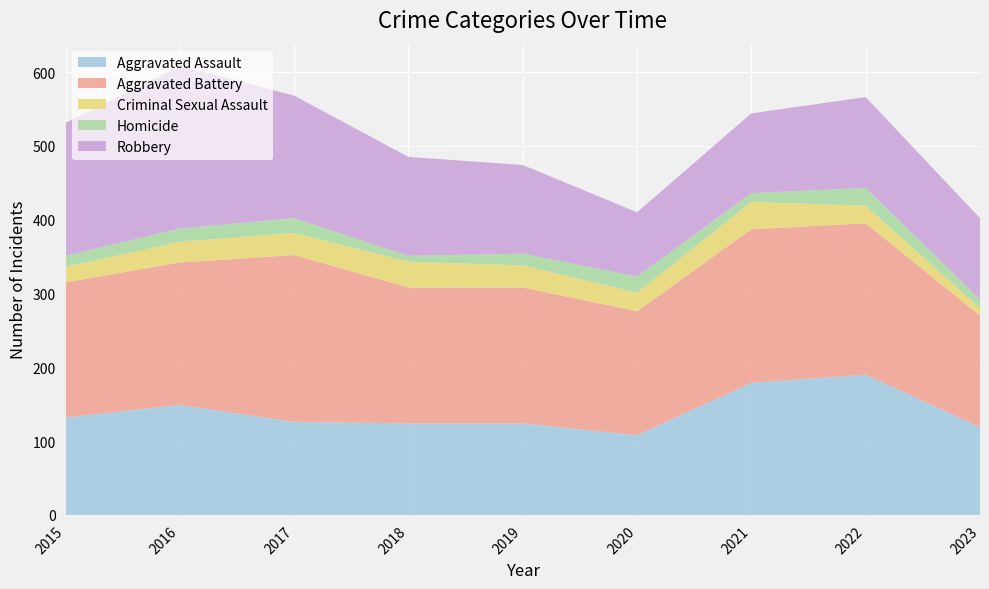

Reading right to left, extract all data points from this chart.

Aggravated Assault: 2023=119	2022=190	2021=179	2020=108	2019=124	2018=124	2017=126	2016=149	2015=132
Aggravated Battery: 2023=151	2022=205	2021=208	2020=168	2019=184	2018=184	2017=226	2016=193	2015=183
Criminal Sexual Assault: 2023=10	2022=24	2021=37	2020=25	2019=30	2018=35	2017=30	2016=28	2015=21
Homicide: 2023=12	2022=24	2021=12	2020=22	2019=16	2018=8	2017=20	2016=18	2015=15
Robbery: 2023=110	2022=123	2021=108	2020=87	2019=120	2018=134	2017=166	2016=220	2015=180